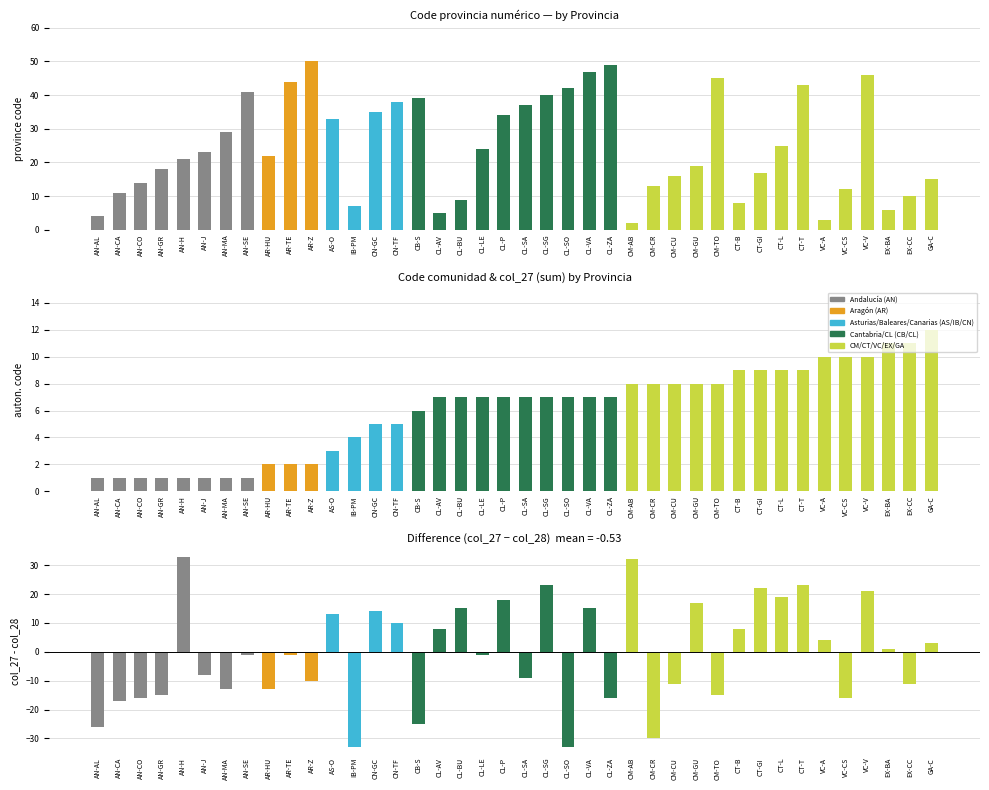

At which label is col_29 closest to 1?

AN-AL